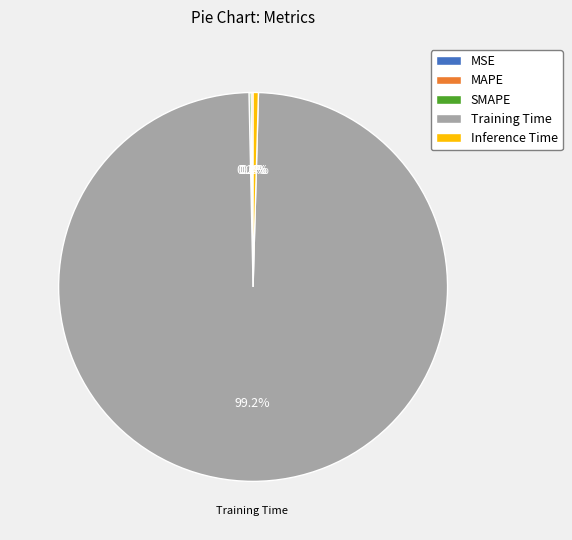

Which slice is the largest?

Training Time